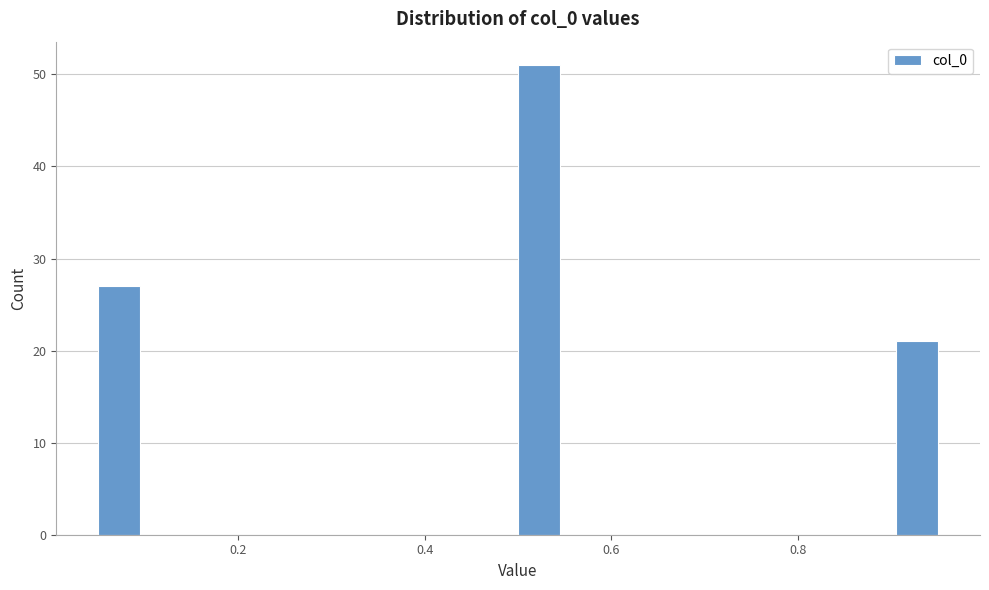

Around what value on the x-axis is the tallest bar? Give the approximate position of its centre, as read against the axis.

0.52